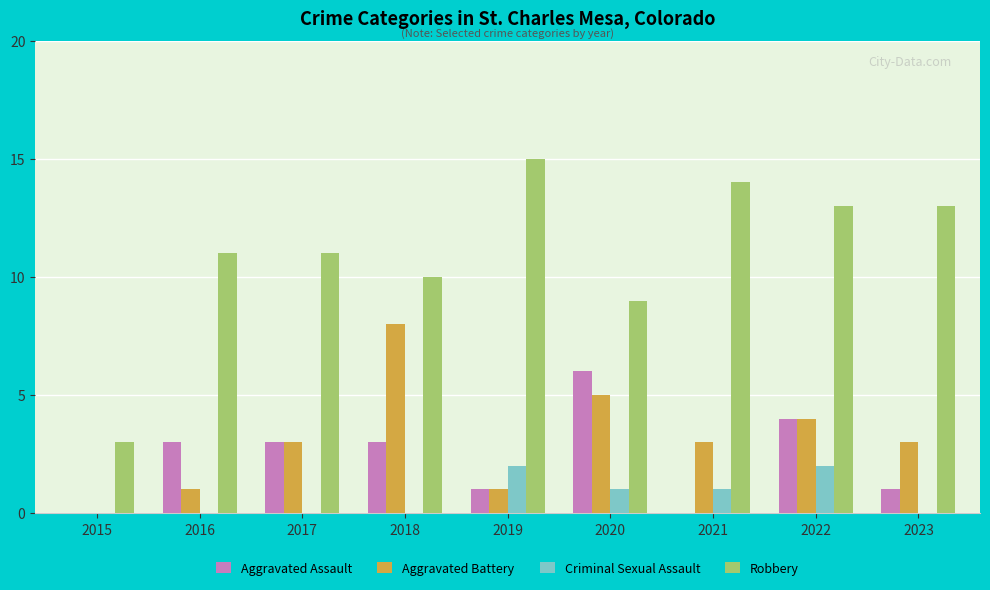

The Aggravated Battery series shows 8 at 2018. True or false?

True